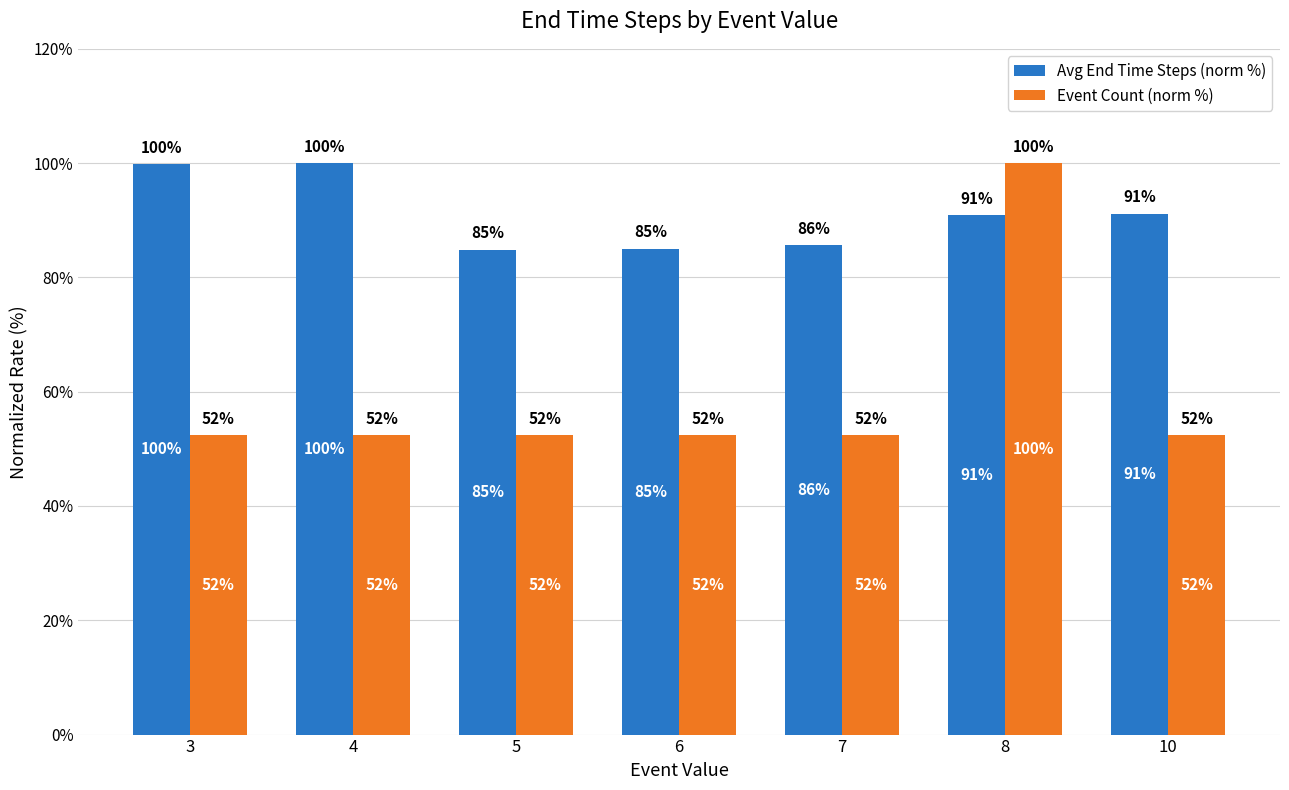

What are all the series names shown in the legend?

Avg End Time Steps (norm %), Event Count (norm %)